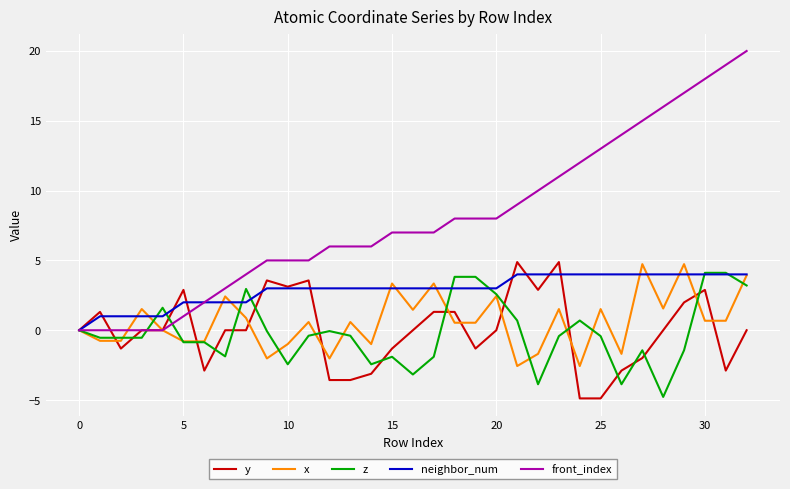

Which series has the largest range (max minus min)?

front_index